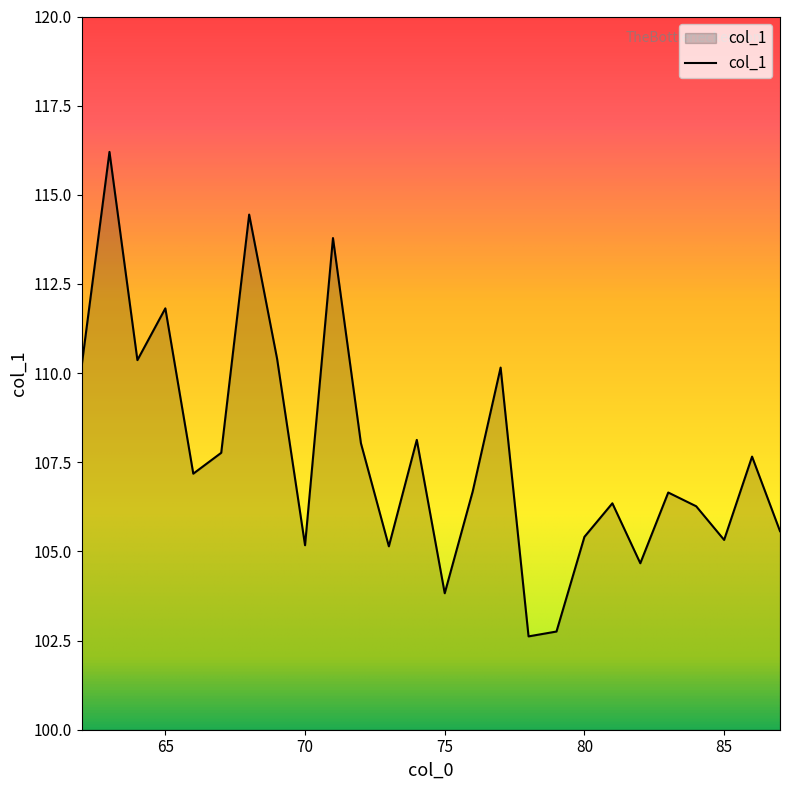

What is the maximum value shown in the chart?

116.2